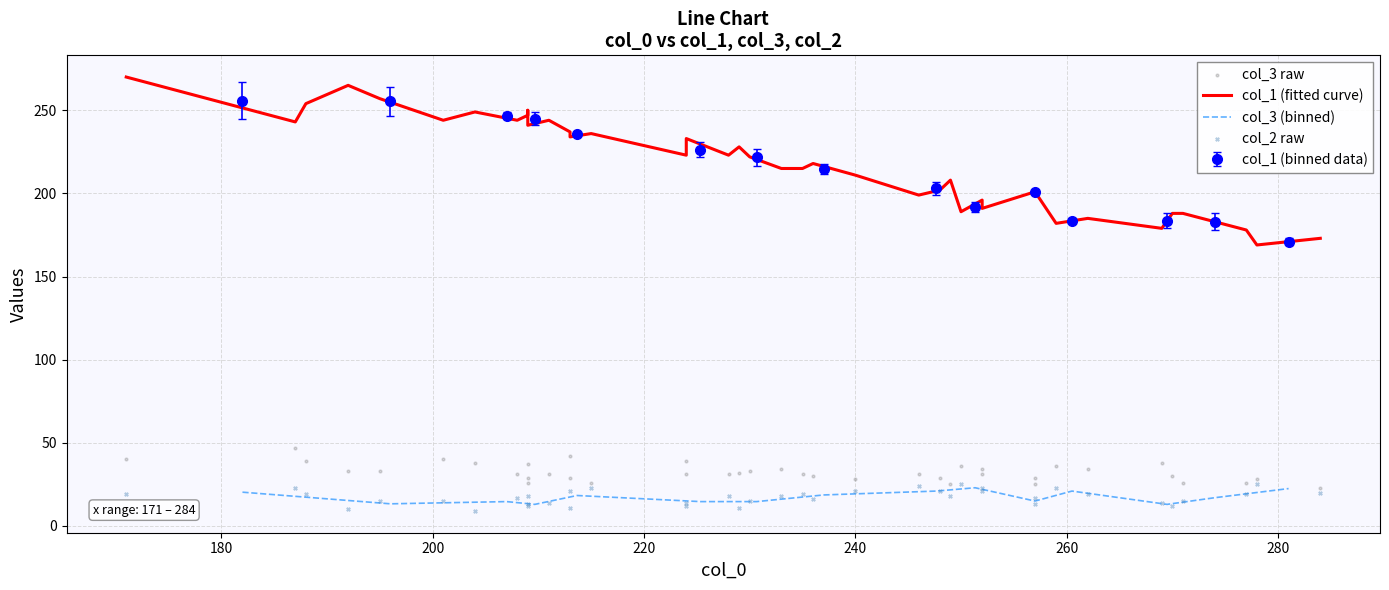

True or false: col_3 (binned) and col_1 (binned data) intersect in this chart.

False